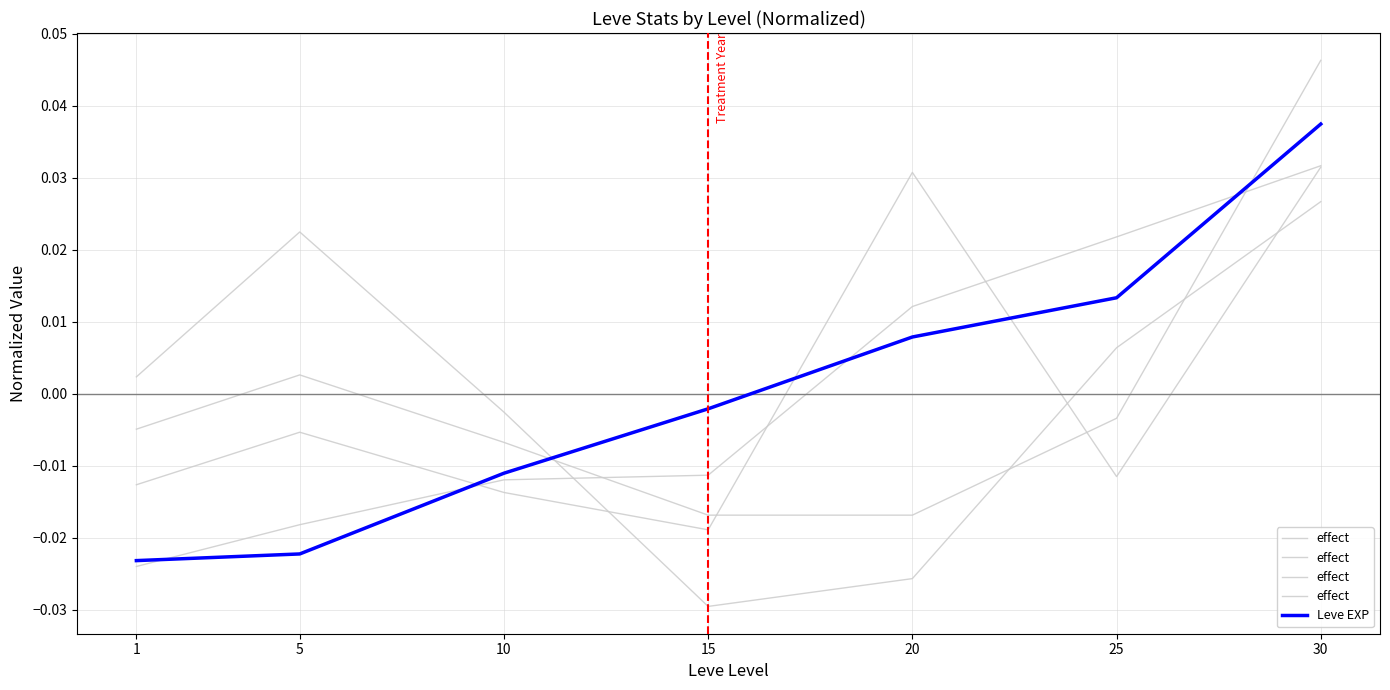

How many values in the effect series exceed 0?

4